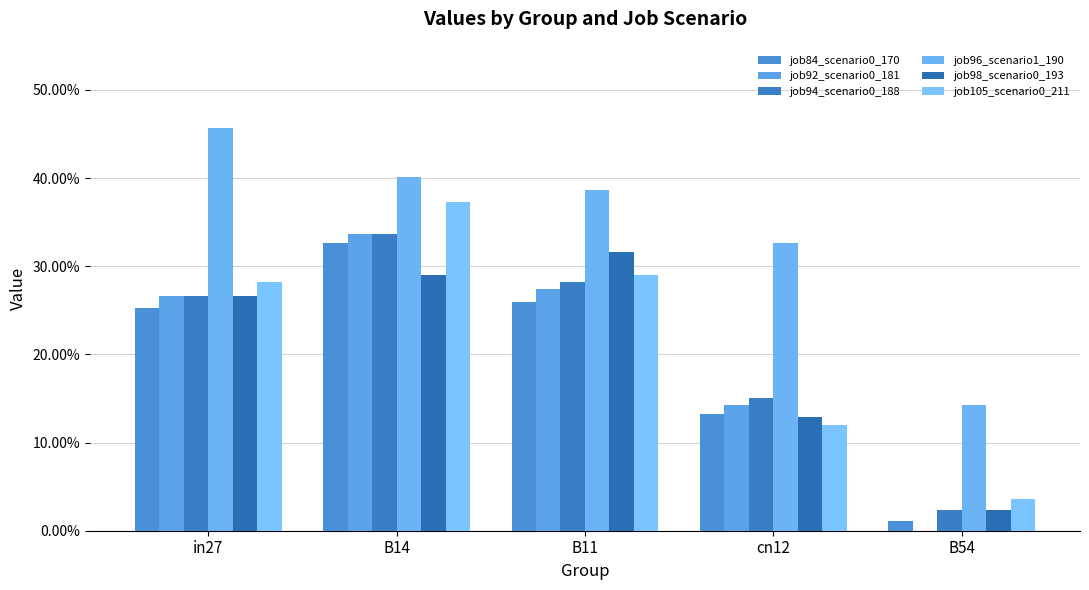

At B14, list the series in order from largest to smallest.

job96_scenario1_190, job105_scenario0_211, job92_scenario0_181, job94_scenario0_188, job84_scenario0_170, job98_scenario0_193